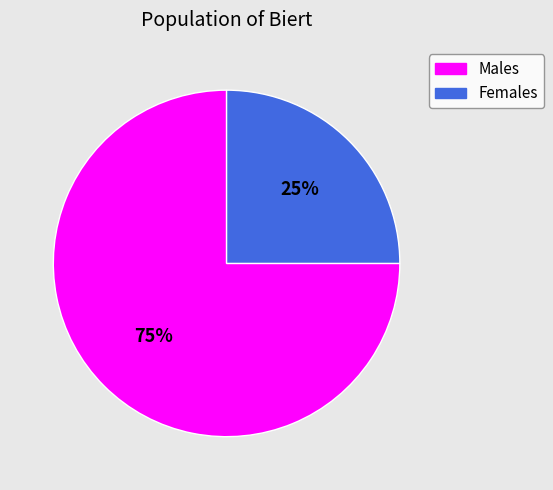

Which slice represents more than half of the pie?

Males